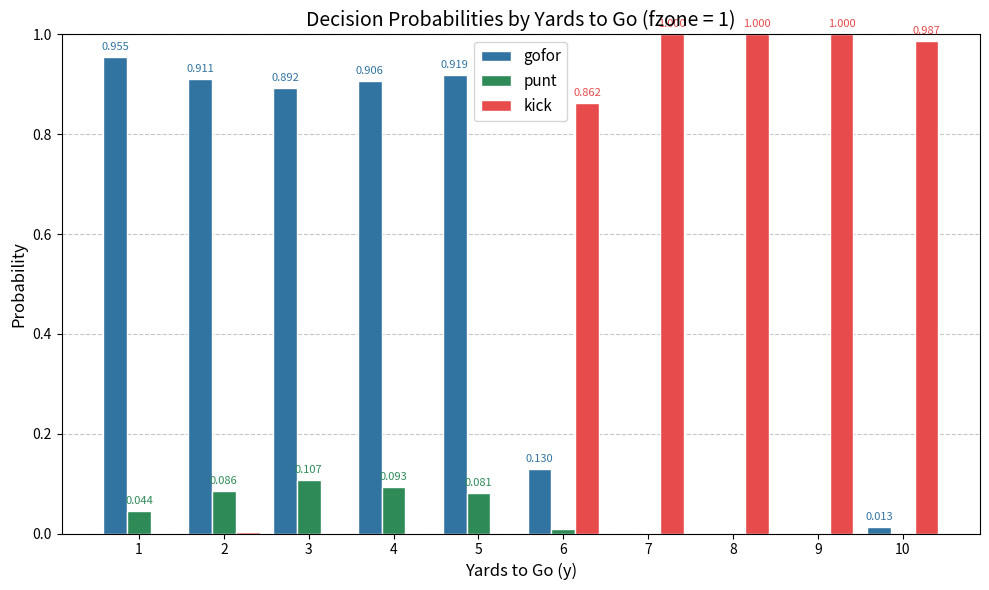

Which category has the highest value in the punt series?

3